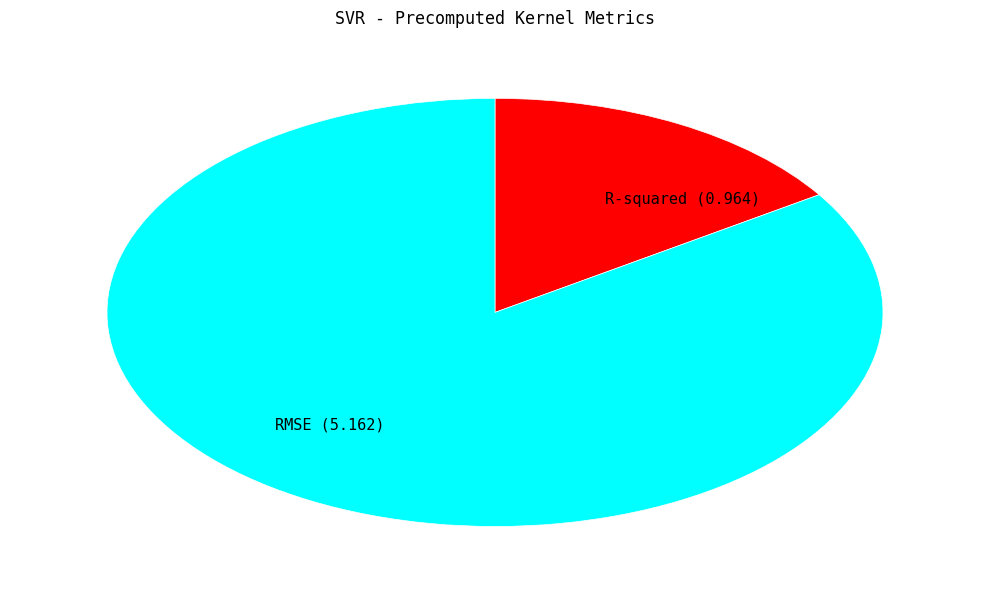

Is it true that RMSE is 92% of the pie?

False